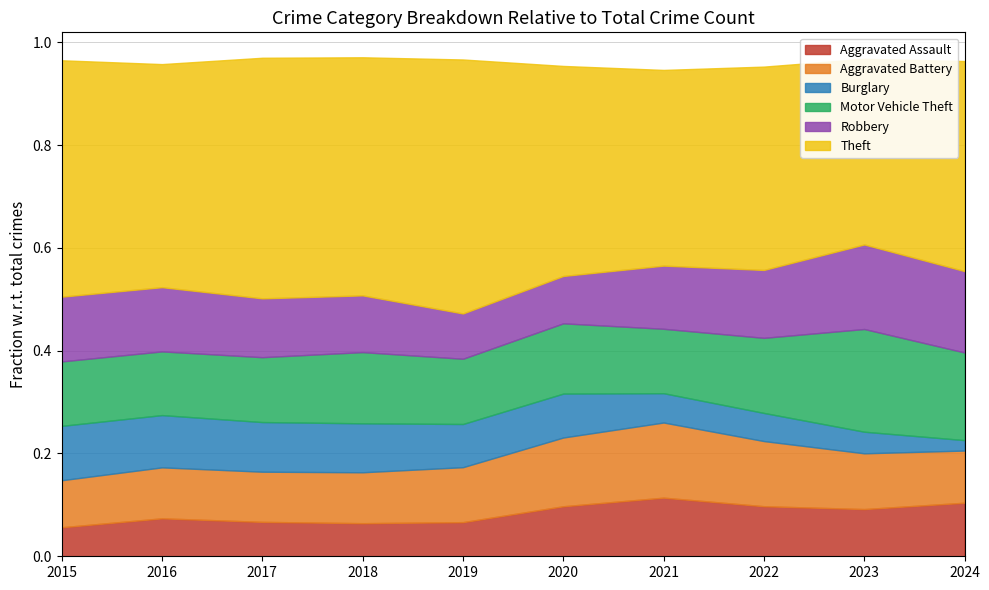

Reading left to right, transcribe all the data shown in this chart.

Aggravated Assault: 2015=95	2016=146	2017=131	2018=119	2019=113	2020=131	2021=142	2022=146	2023=177	2024=77
Aggravated Battery: 2015=154	2016=196	2017=191	2018=183	2019=182	2020=180	2021=182	2022=190	2023=209	2024=75
Burglary: 2015=178	2016=201	2017=189	2018=176	2019=143	2020=115	2021=71	2022=82	2023=81	2024=15
Motor Vehicle Theft: 2015=211	2016=245	2017=247	2018=256	2019=216	2020=184	2021=156	2022=219	2023=385	2024=126
Robbery: 2015=212	2016=247	2017=224	2018=204	2019=150	2020=124	2021=153	2022=198	2023=317	2024=117
Theft: 2015=774	2016=858	2017=916	2018=856	2019=841	2020=550	2021=474	2022=593	2023=696	2024=302